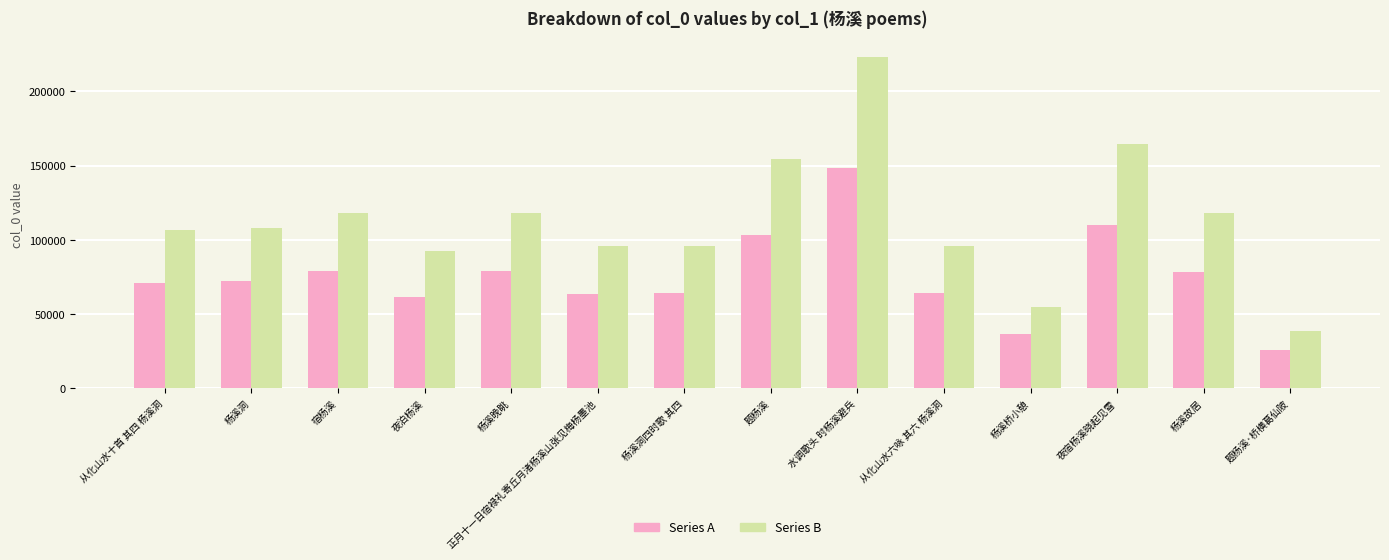

What is the label of the 9th bar from the left?

水调歌头 时杨溪避兵